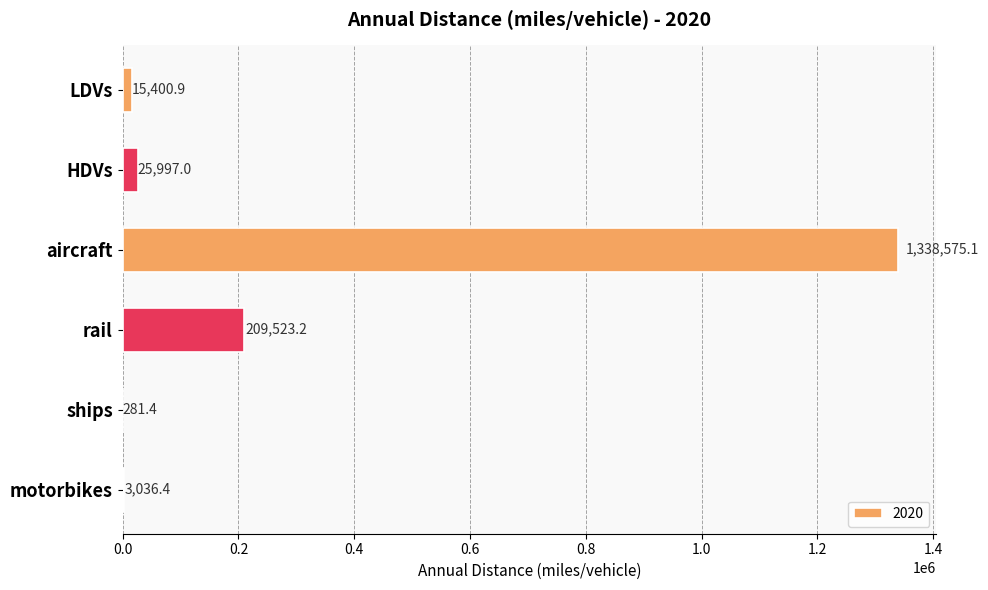

What is the sum of all values?

1592814.1